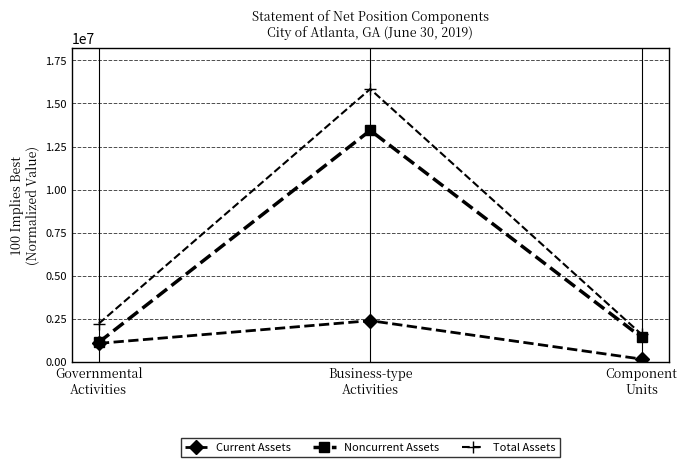

At which label does Noncurrent Assets reach its minimum?

Governmental
Activities